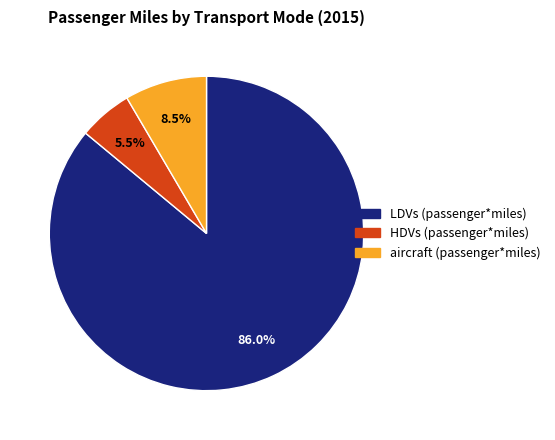

How many segments does this pie chart have?

3